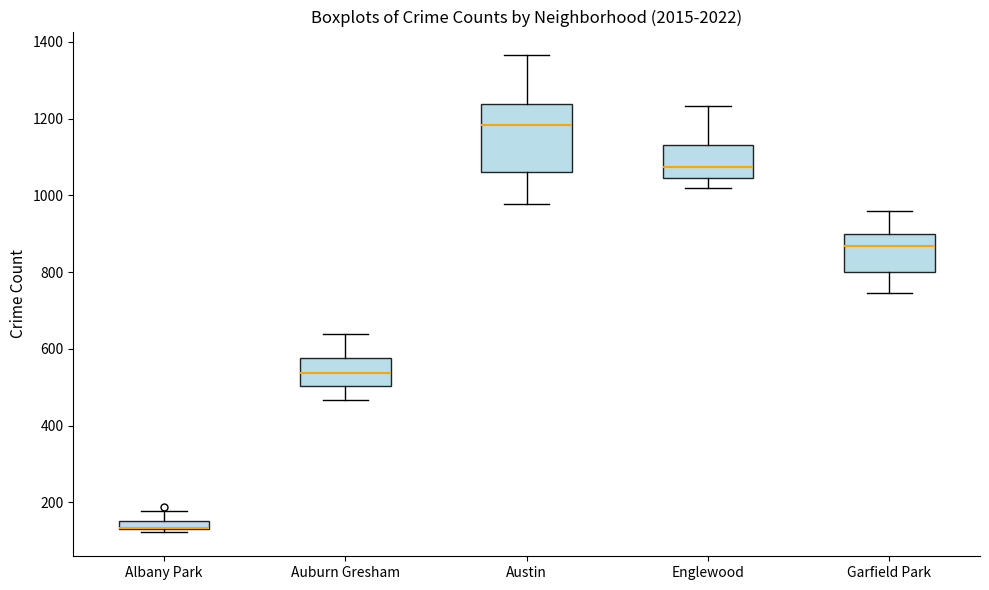

Where is the upper edge of the box for Albany Park on the y-axis? The values are not printed on the chart, so give them approximately, as read against the axis.

160